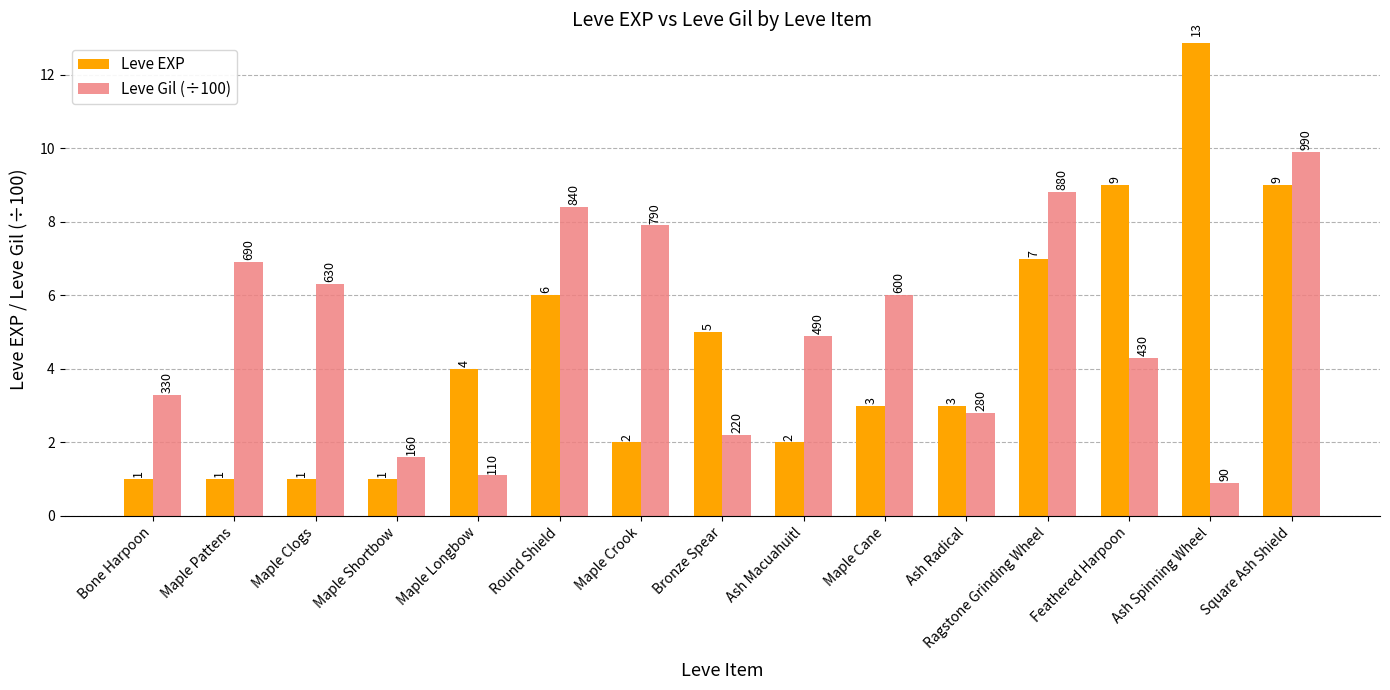

What is the approximate value of Leve EXP at Maple Crook?

2.0